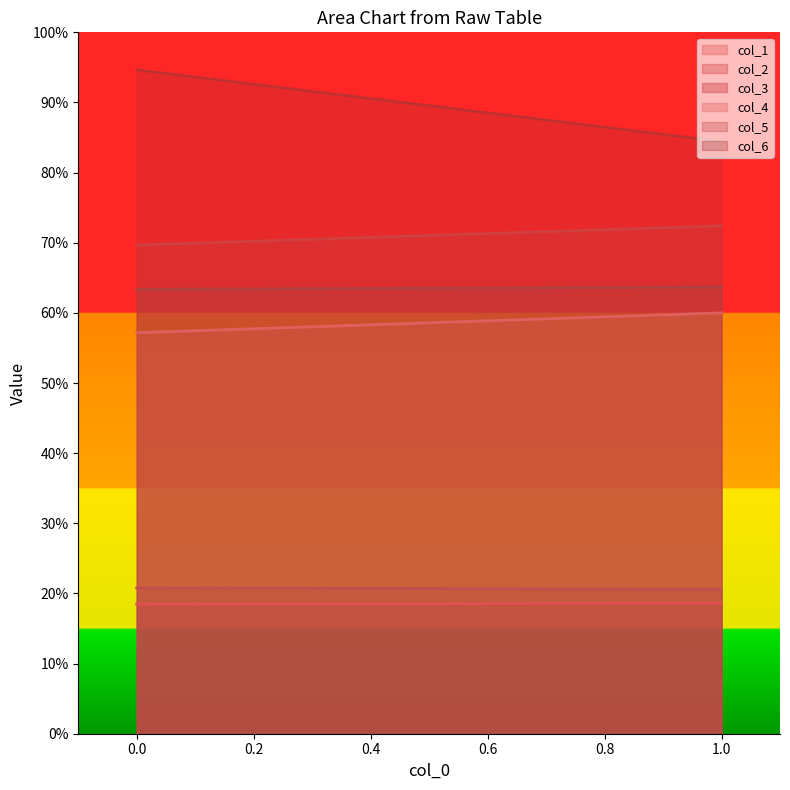

Reading left to right, transcribe all the data shown in this chart.

col_1: 18.4	18.6
col_2: 69.7	72.4
col_3: 94.6	84.4
col_4: 57.2	60.0
col_5: 20.8	20.6
col_6: 63.4	63.7